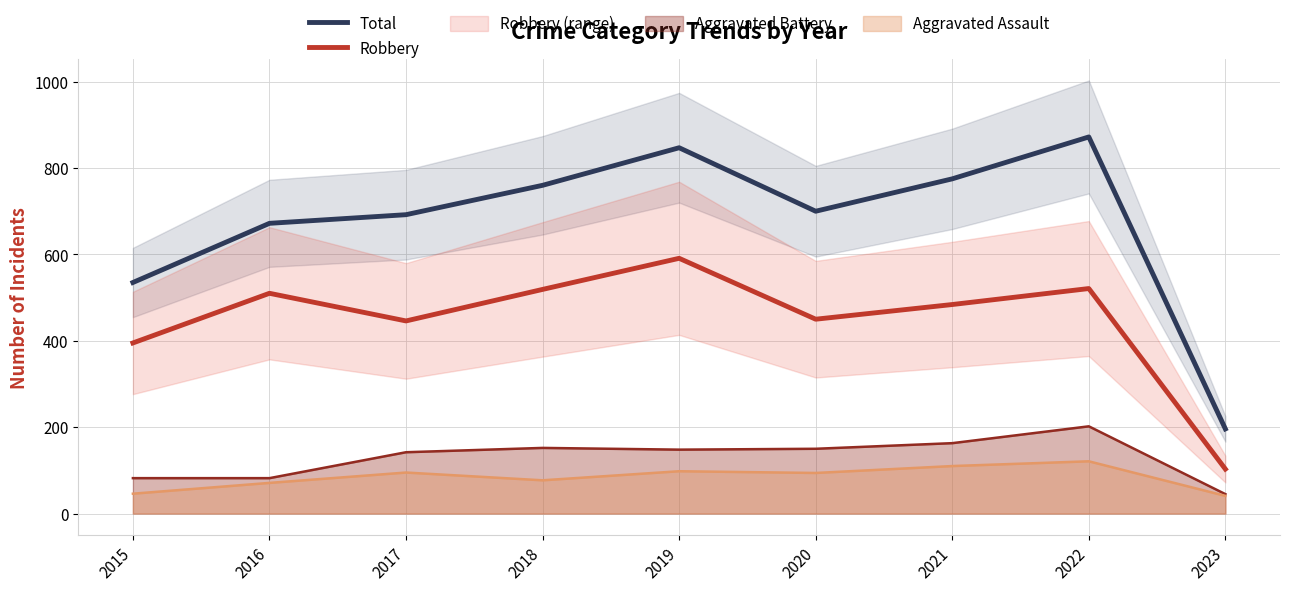

How many lines are shown in the chart?

2